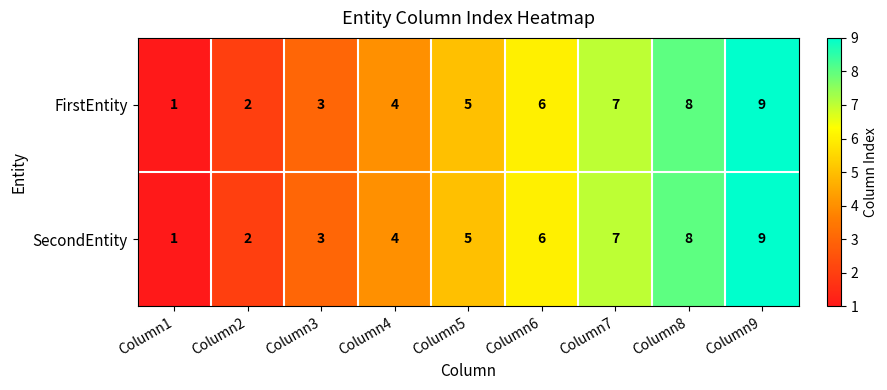

What is the total value across all series at Column4?

8